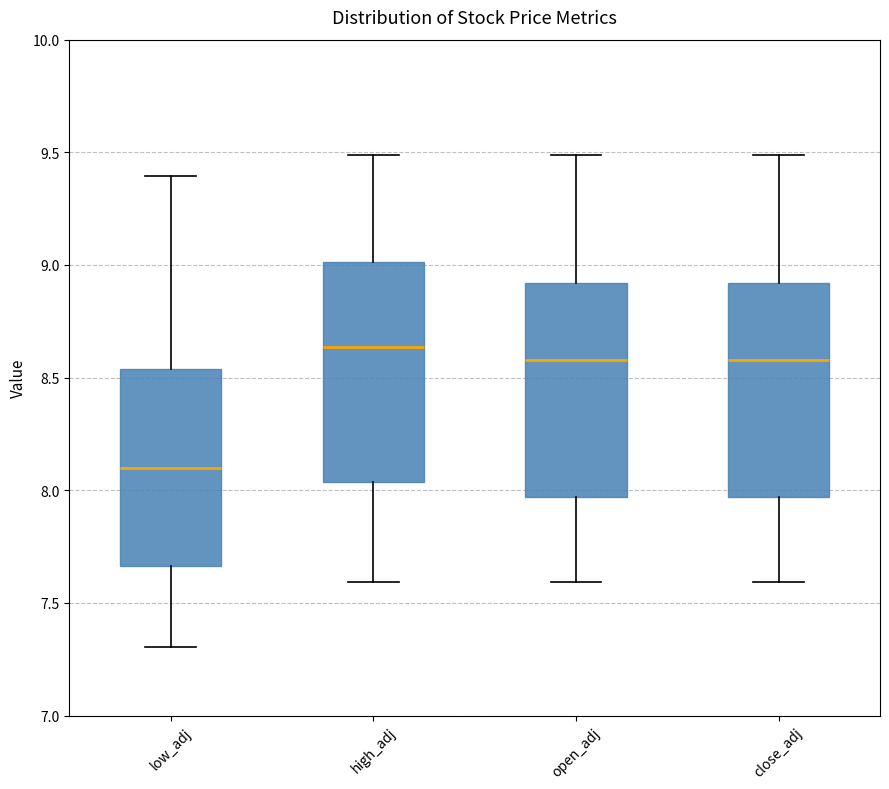

Where does the upper whisker of the box for close_adj end on the y-axis? The values are not printed on the chart, so give them approximately, as read against the axis.

9.50